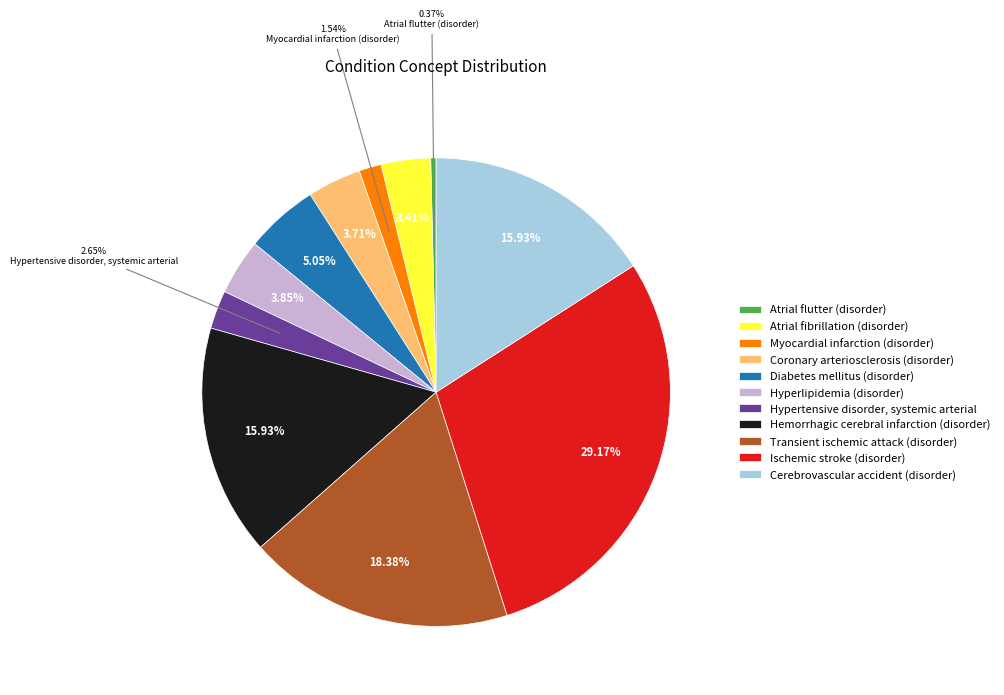

Approximately how many times larger is the value at Atrial fibrillation (disorder) compared to Myocardial infarction (disorder)?

2.2